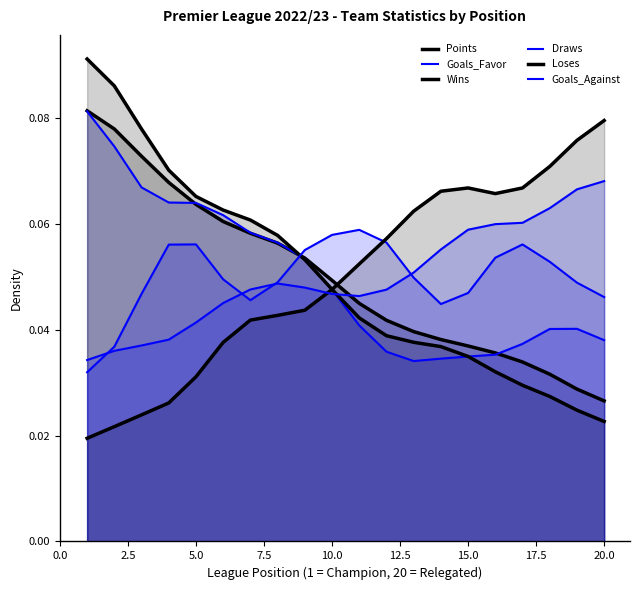

Does the chart display data point markers on the line(s)?

No